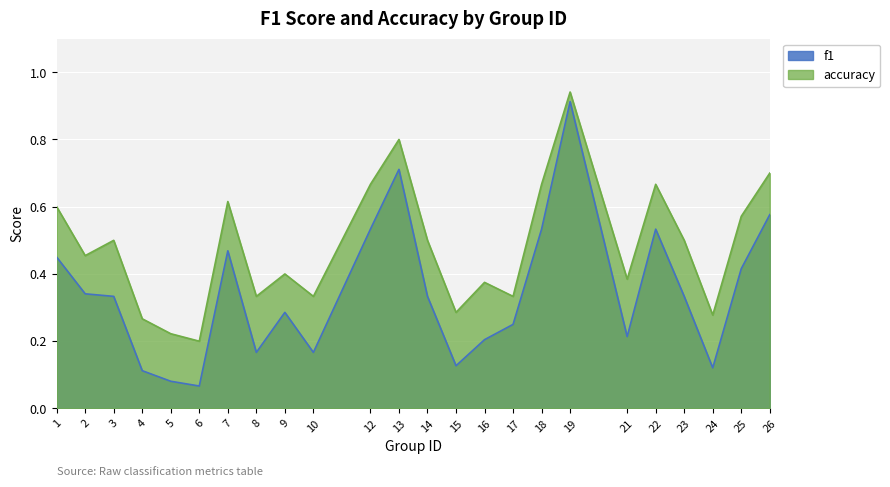

List the labels in order of accuracy value, largest first.

19, 13, 26, 12, 18, 22, 7, 1, 25, 3, 14, 23, 2, 9, 21, 16, 8, 10, 17, 15, 24, 4, 5, 6